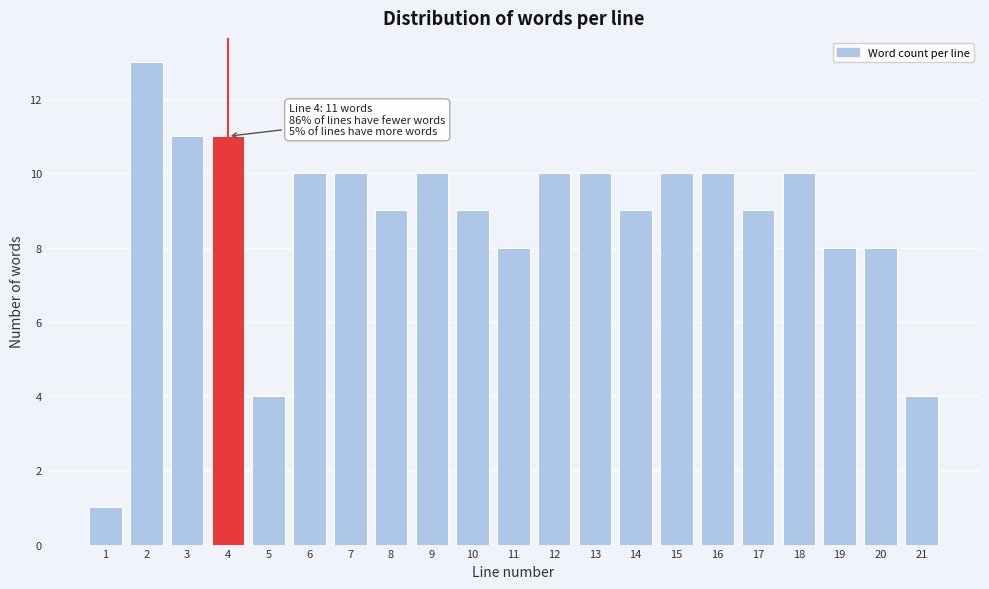

Reading right to left, what are all the values shown in this chart?

4	8	8	10	9	10	10	9	10	10	8	9	10	9	10	10	4	11	11	13	1